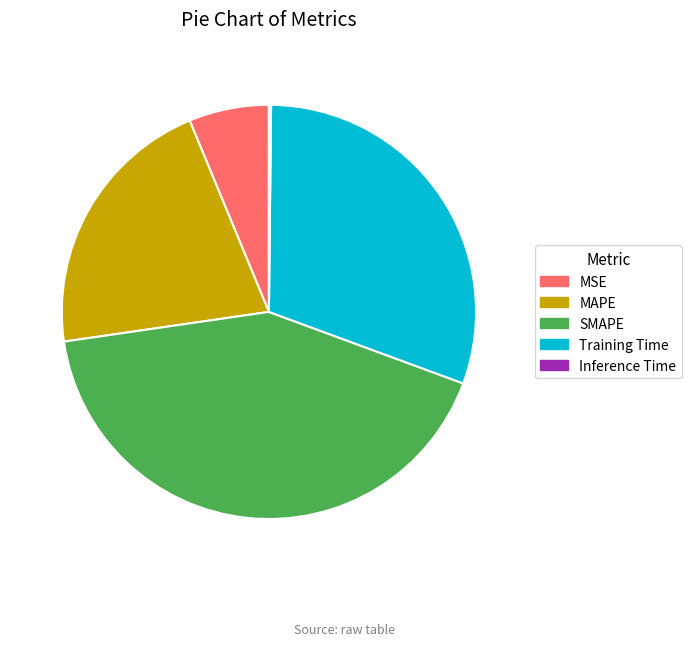

Does MSE account for over 50% of the chart?

No